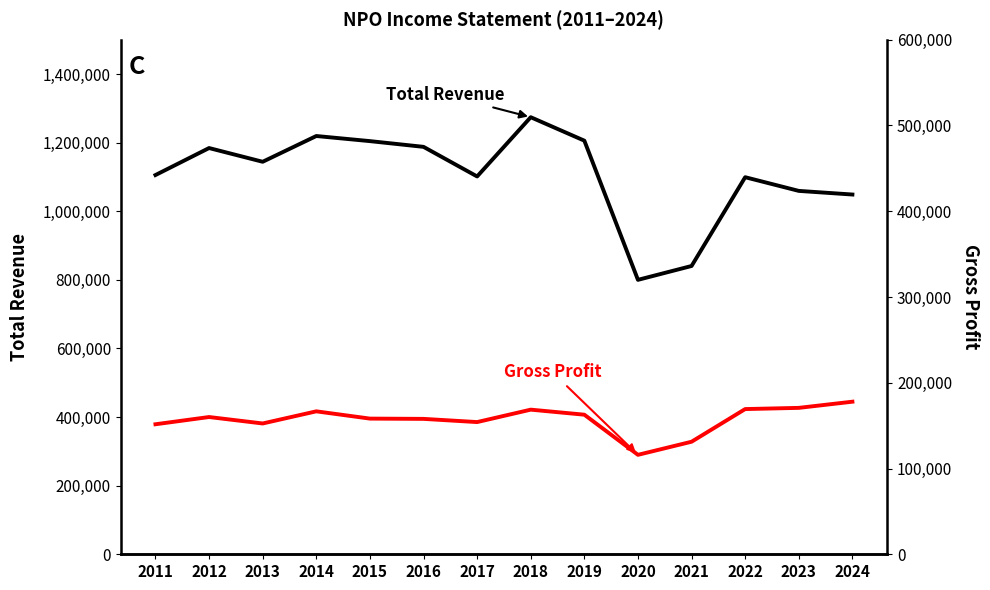

List the series in order of their peak value, highest first.

Total Revenue, Gross Profit